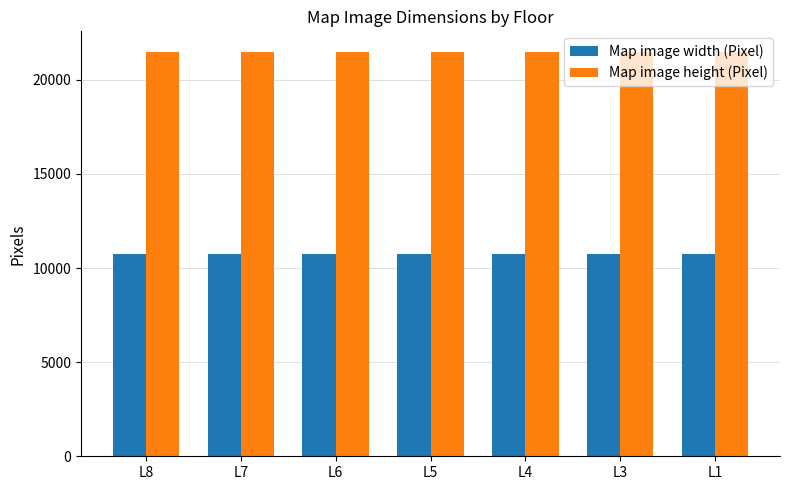

What is the value of the Map image height (Pixel) bar at the 7th from the left?

21504